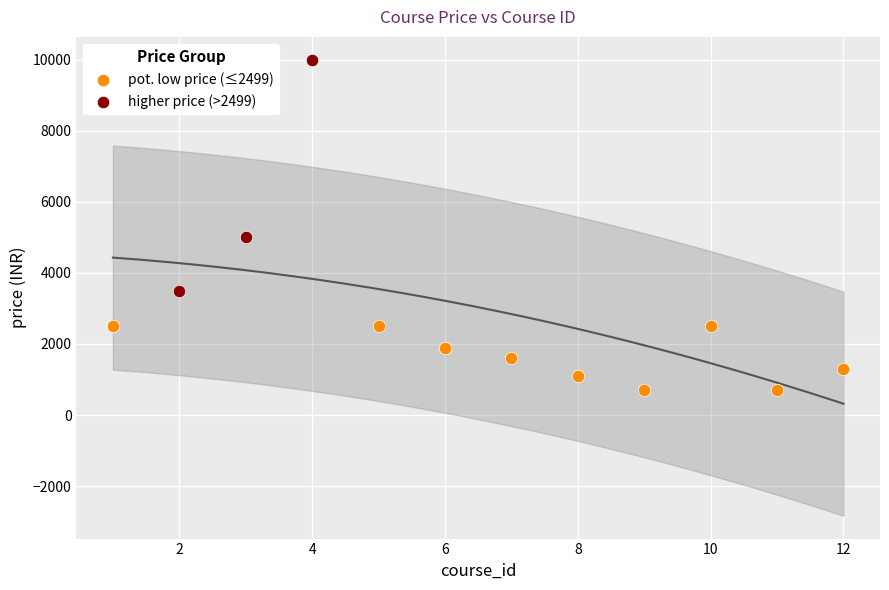

Which series contains the lowest Y value?

pot. low price (≤2499)